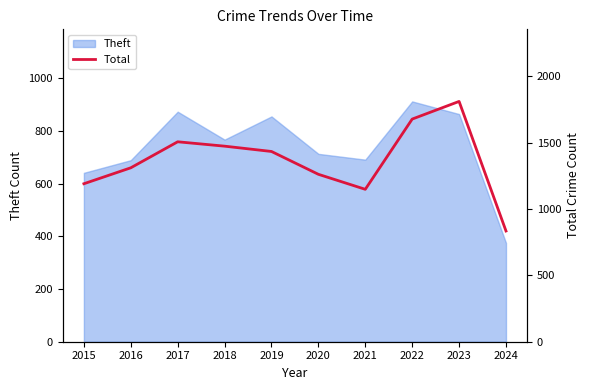

Is it true that Theft equals 691 at 2021?

True